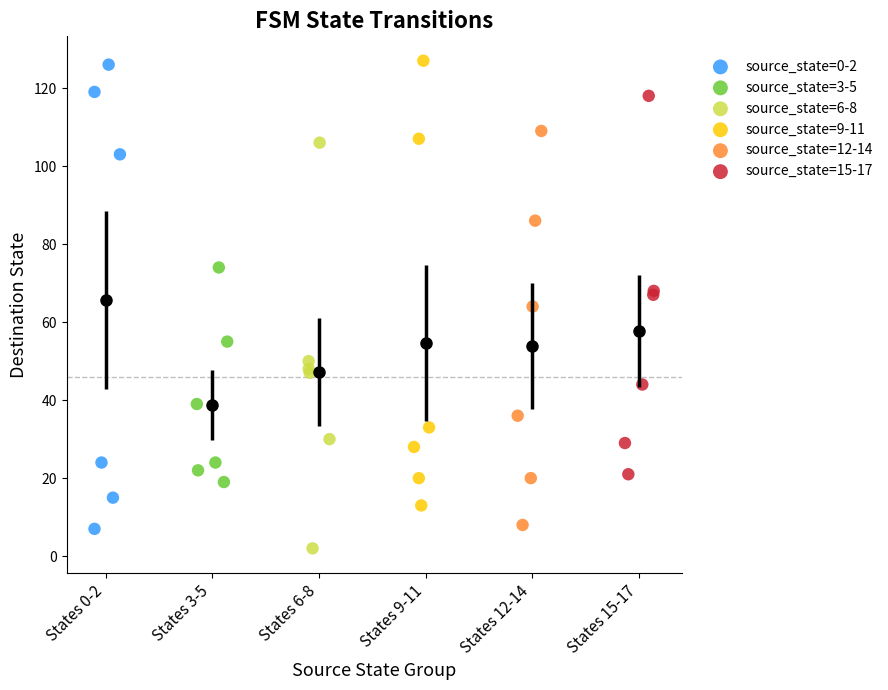

Which series reaches the minimum Y coordinate?

source_state=6-8